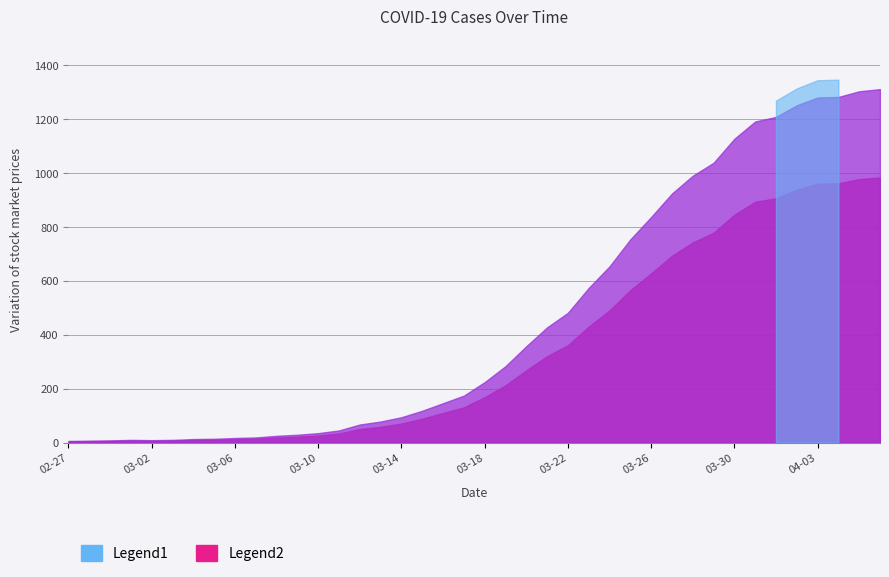

What is the smallest value displayed?

6